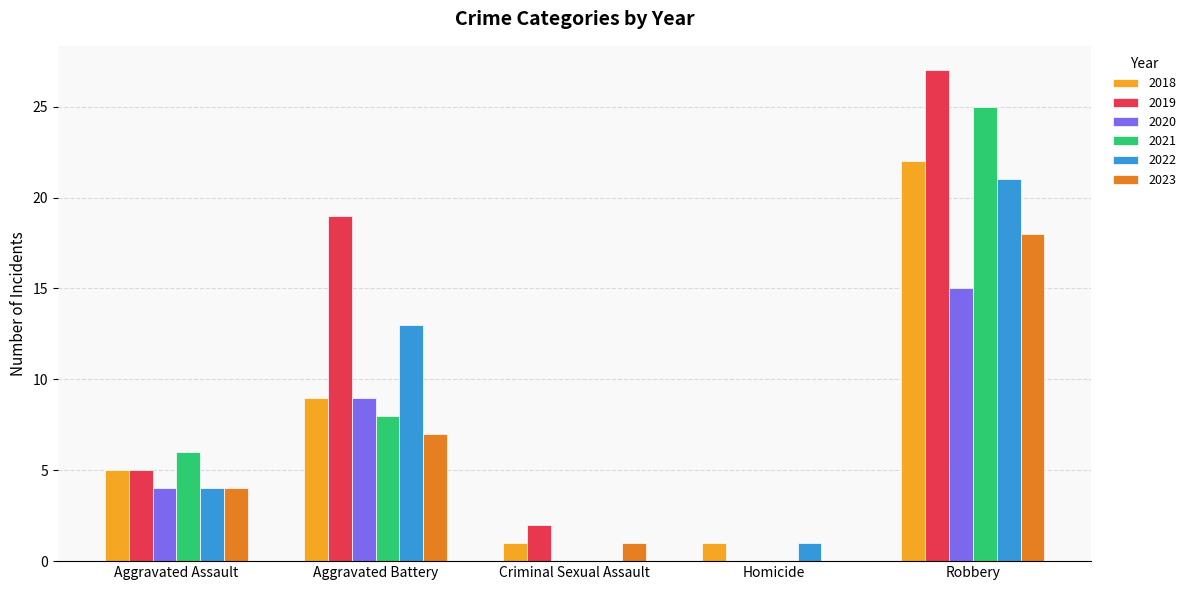

What is the highest value of the 2023 series?

18